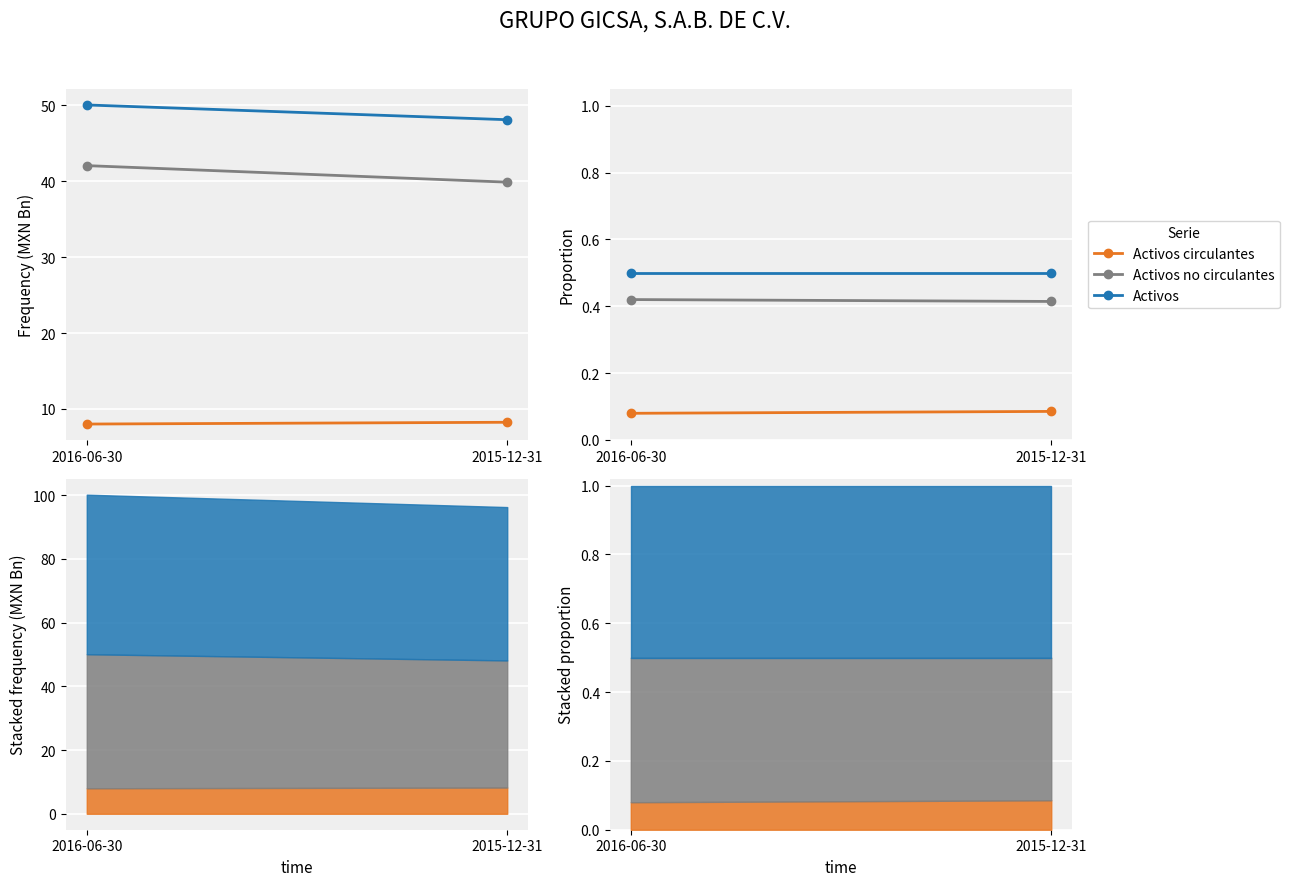

Is it true that Activos no circulantes equals 0.4 at 2015-12-31?

True